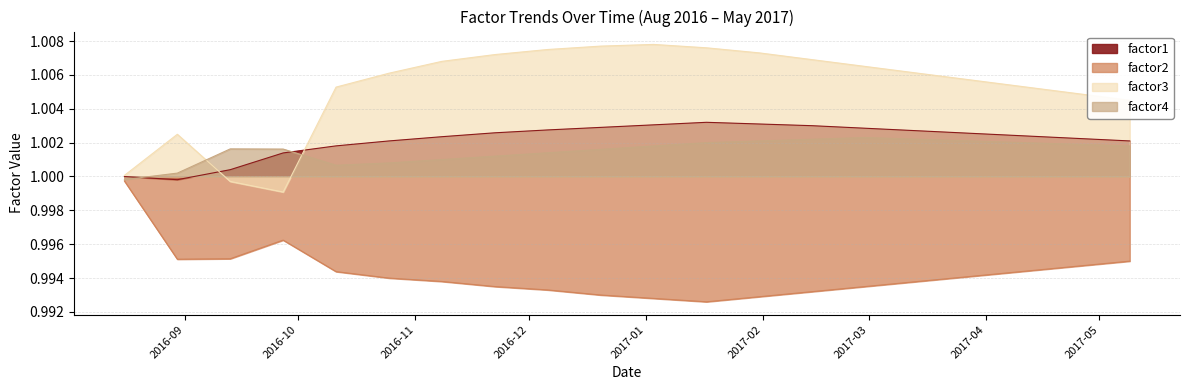

What is the approximate value of factor1 at 2016-10-25?

1.0